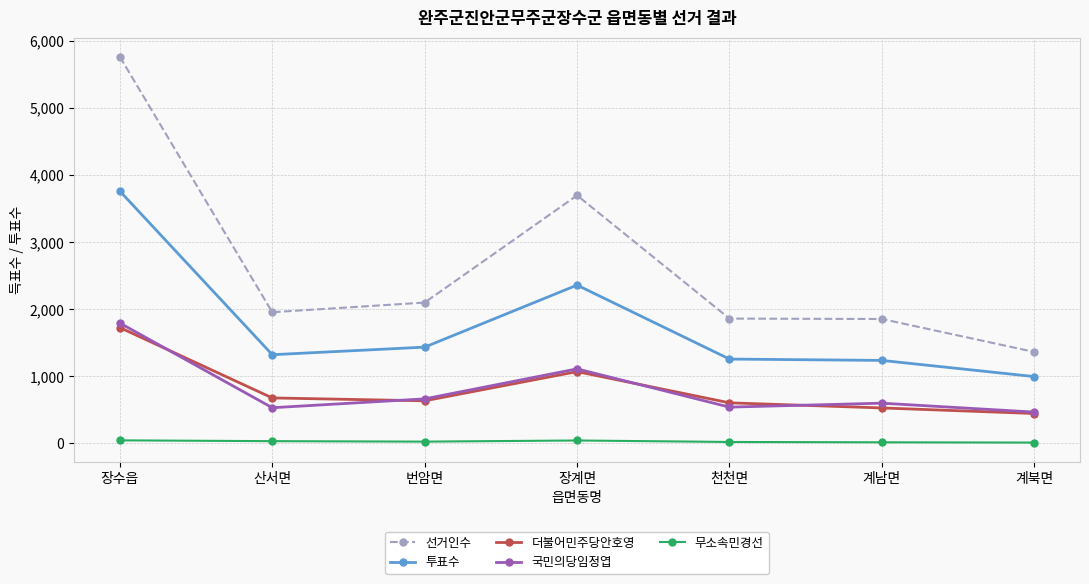

What are all the series names shown in the legend?

선거인수, 투표수, 더불어민주당안호영, 국민의당임정엽, 무소속민경선